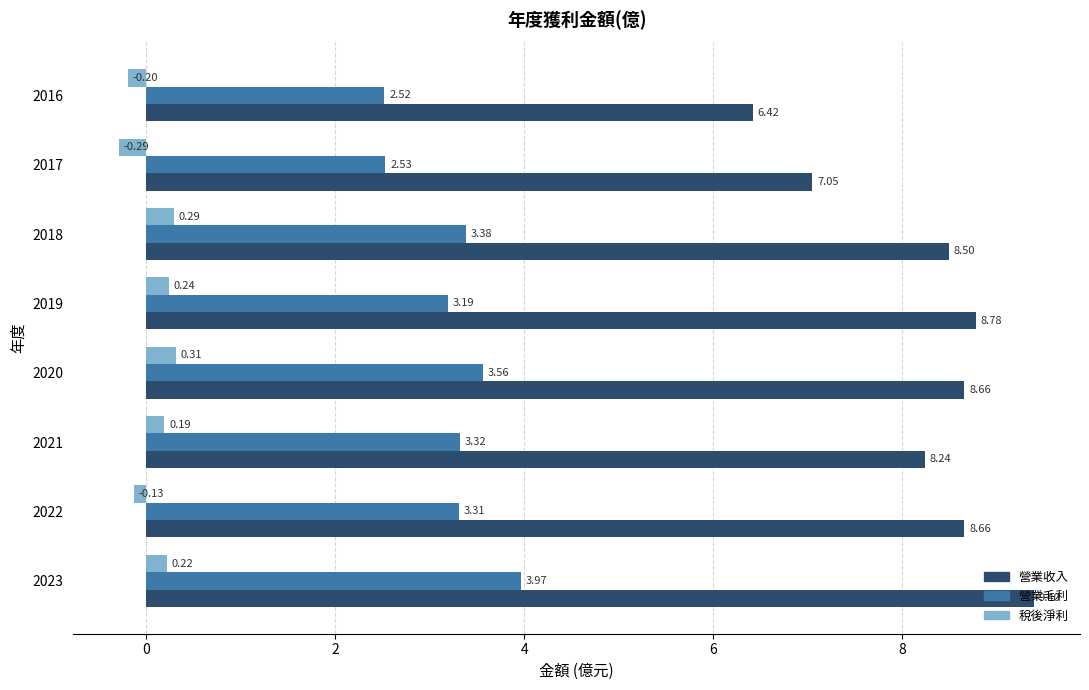

What is the average value of the 營業毛利 series?

3.2